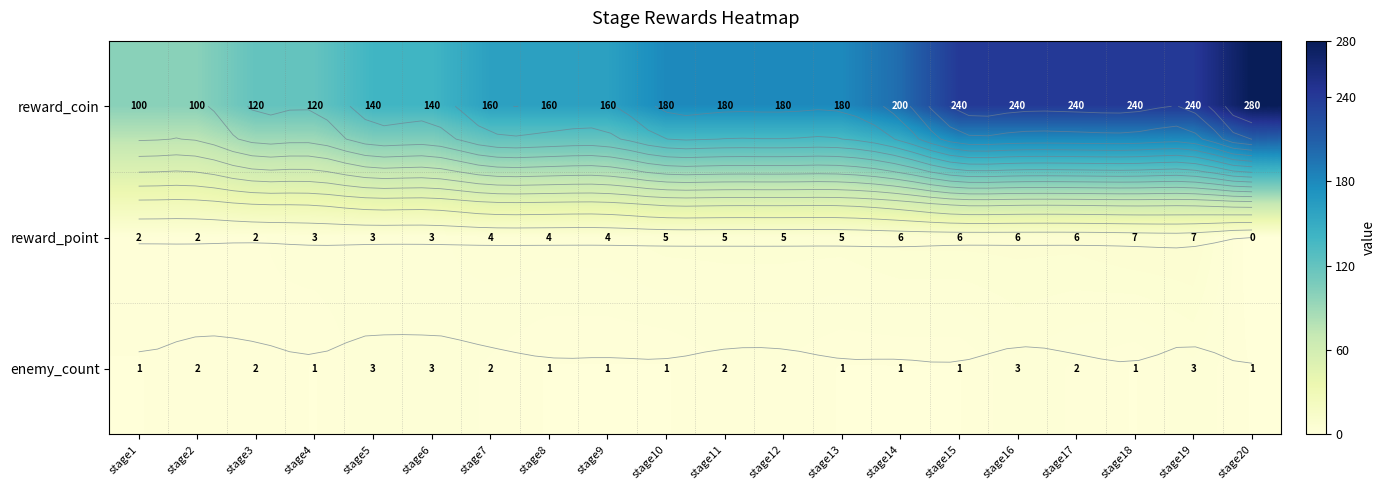

Which has a higher value, stage15 or stage20?

stage20